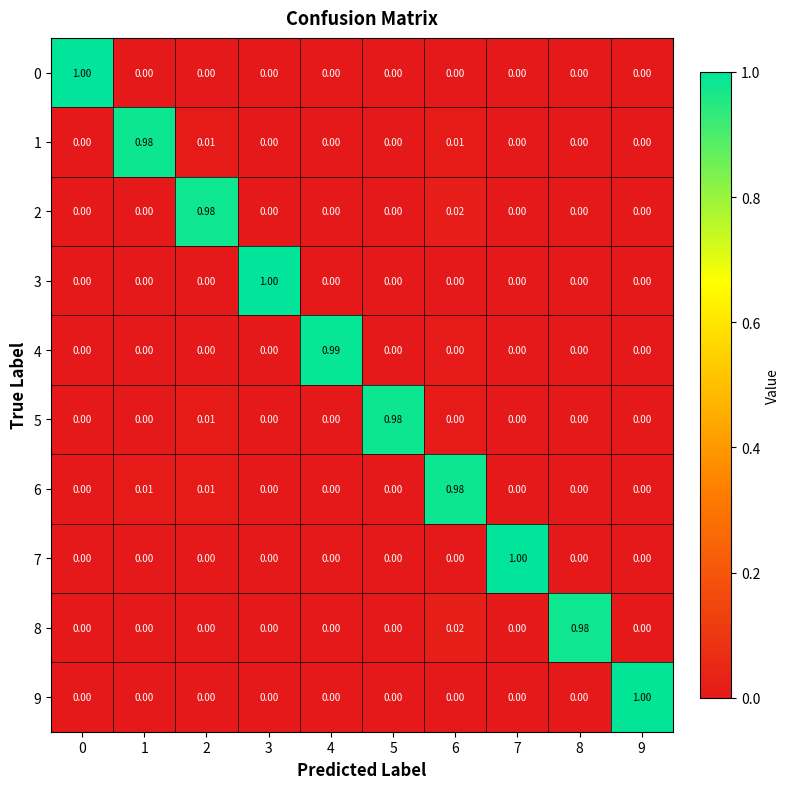

Is the value of 7 at 7 greater than the value of 3 at 8?

Yes